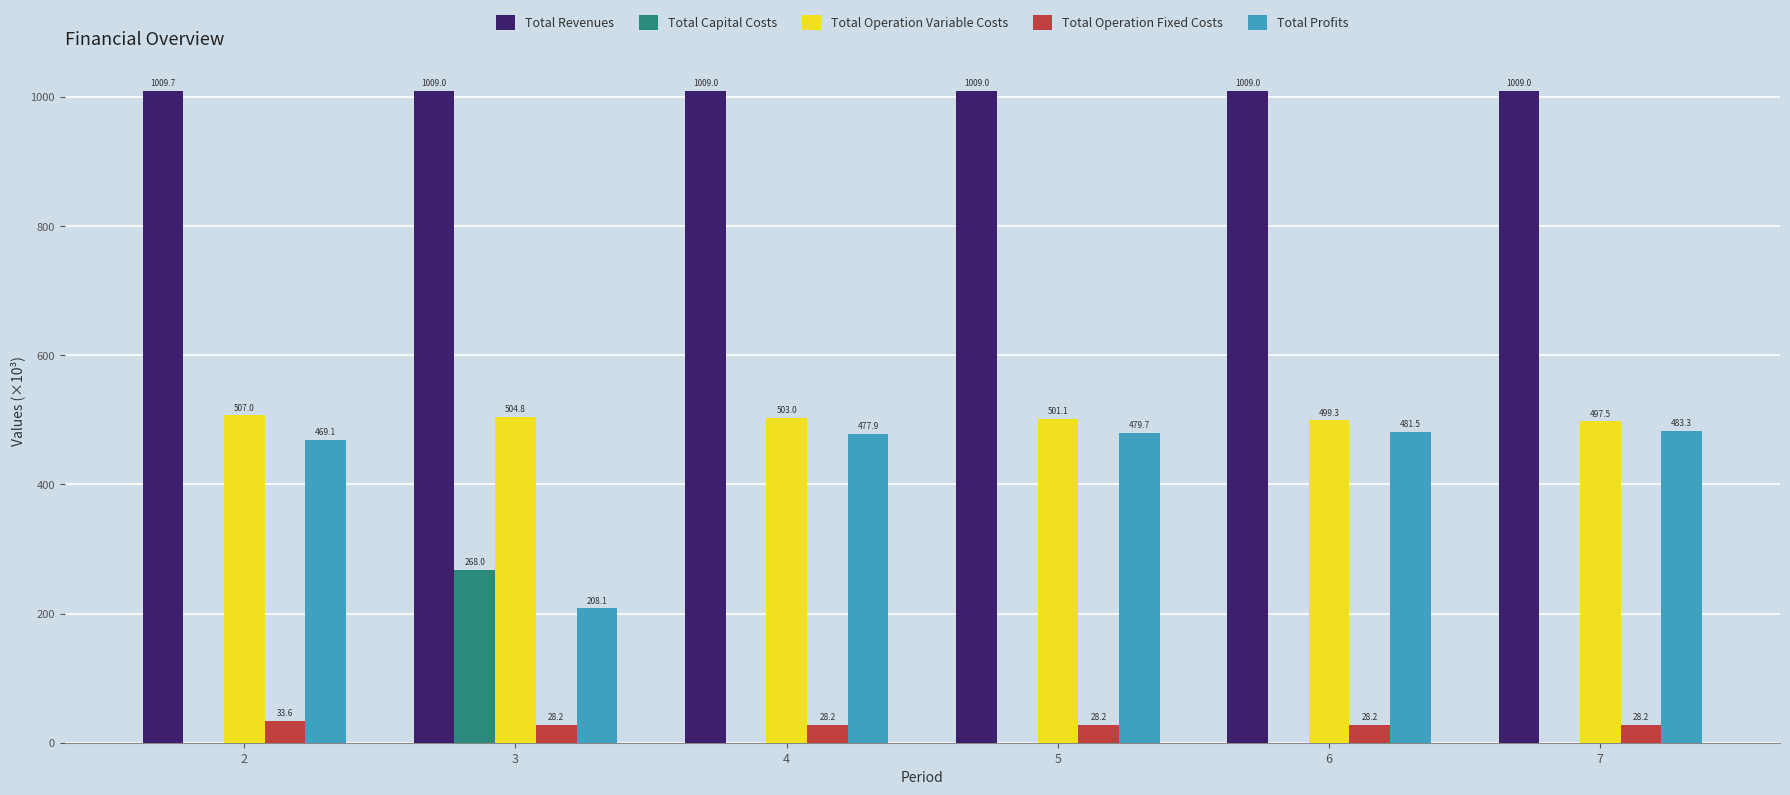

What is the greatest value displayed?

1009.7